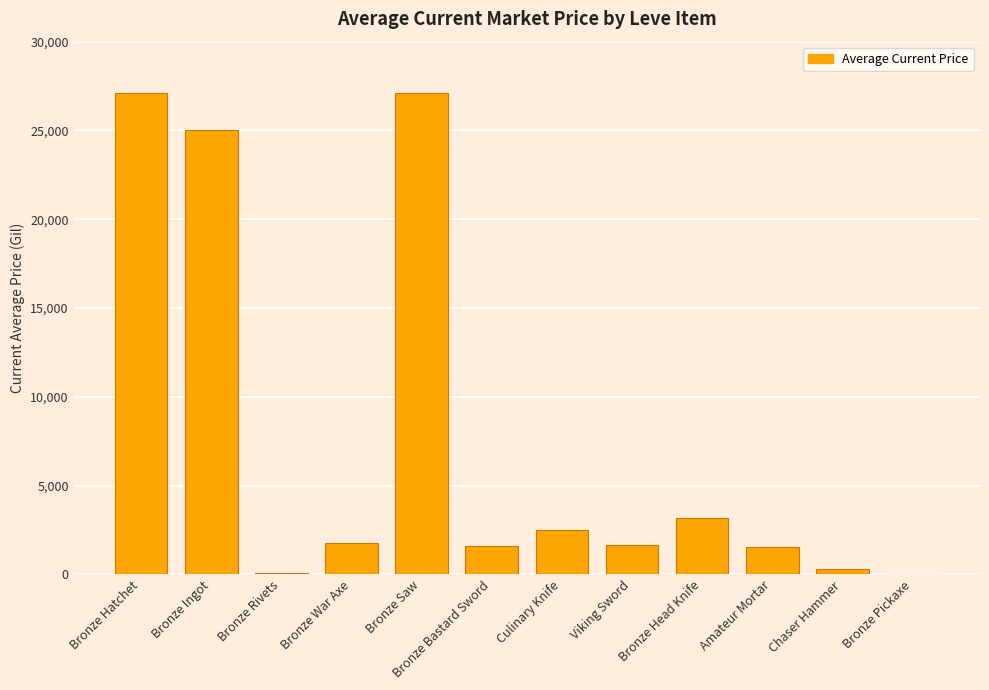

Where is the data nearest to the value 13564?

Bronze Head Knife